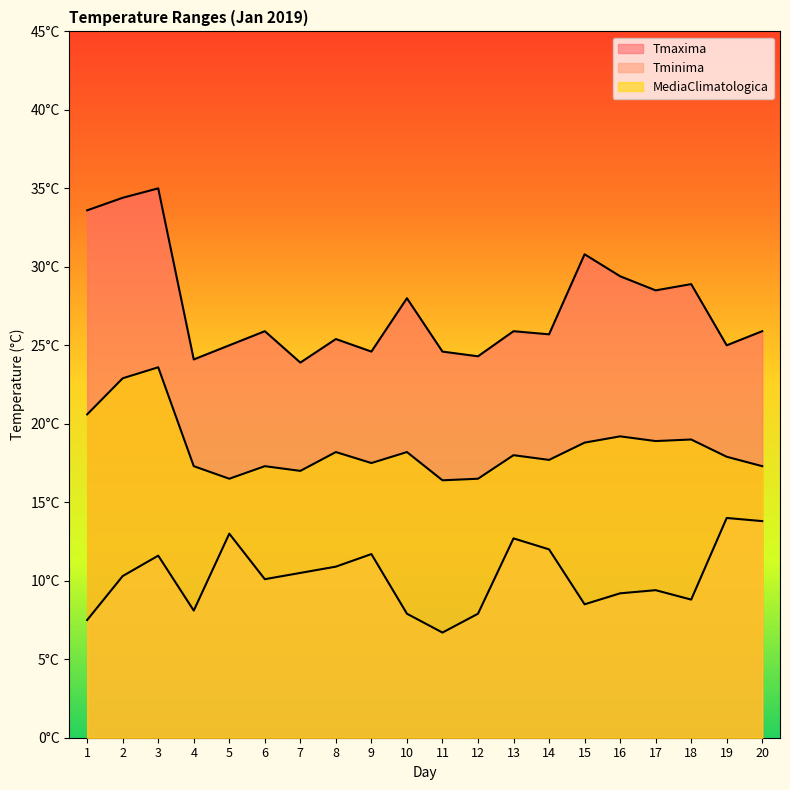

At how many categories does at least one series exceed 33?

3